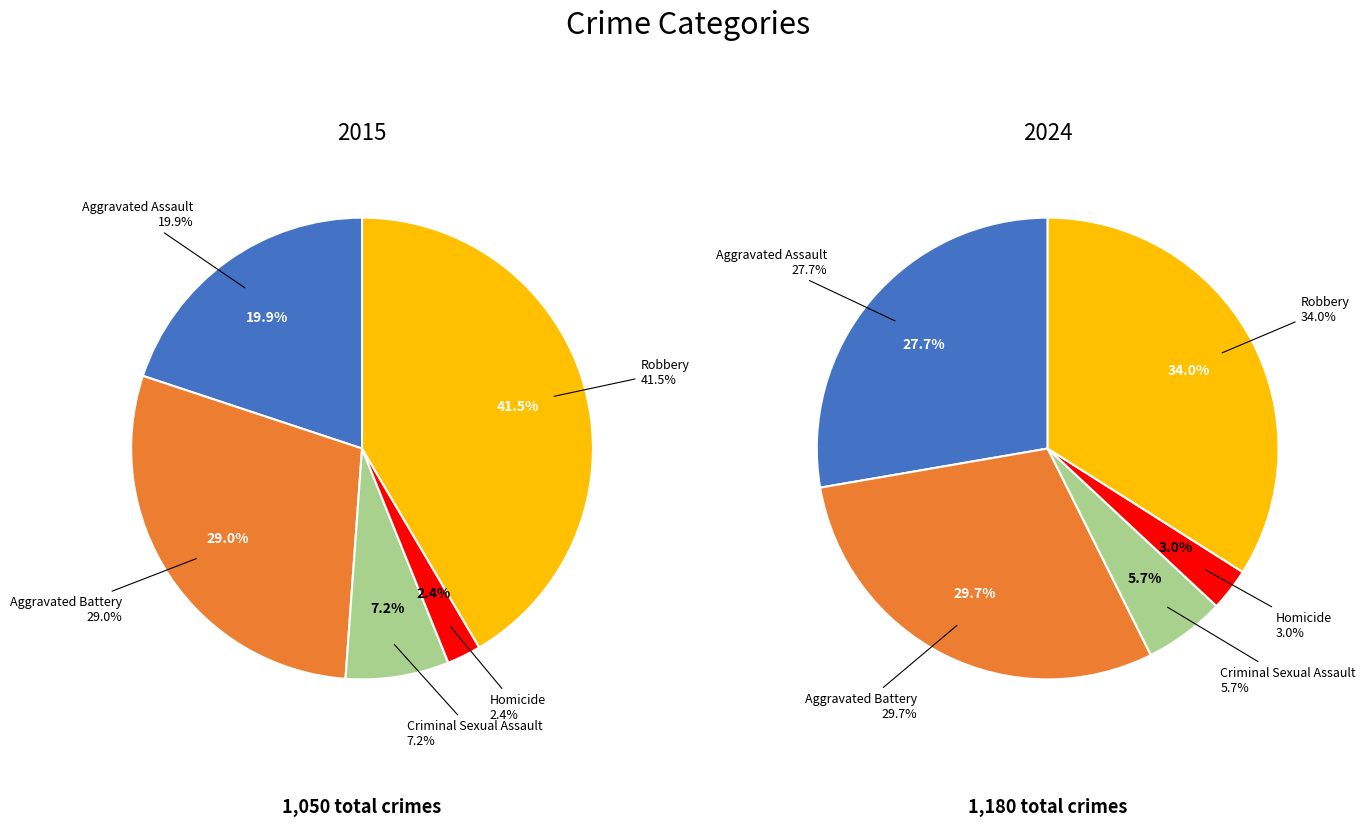

What percentage is NOT represented by Homicide?

97.6%